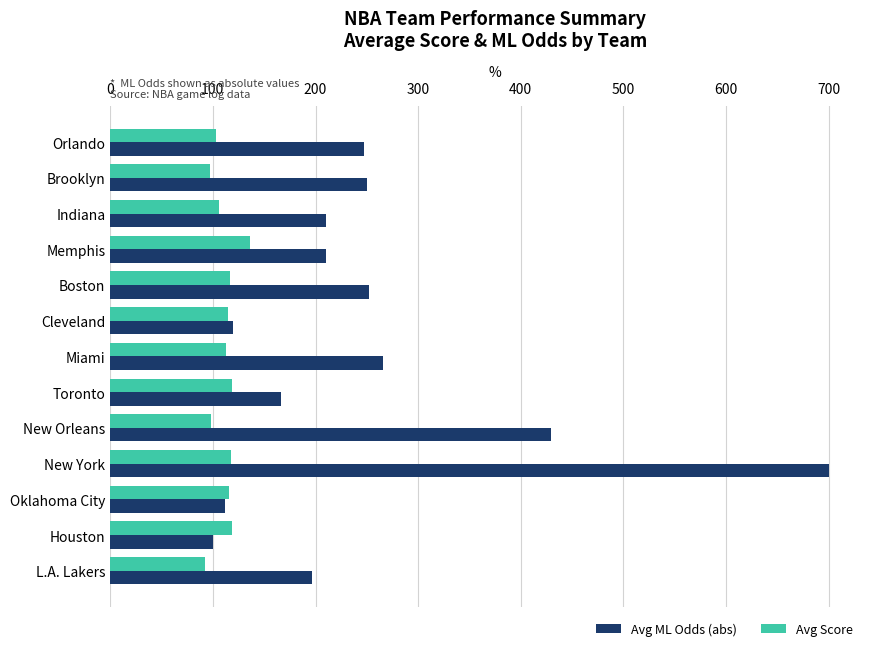

What is the difference between the second highest and minimum values in the Avg Score series?

26.3